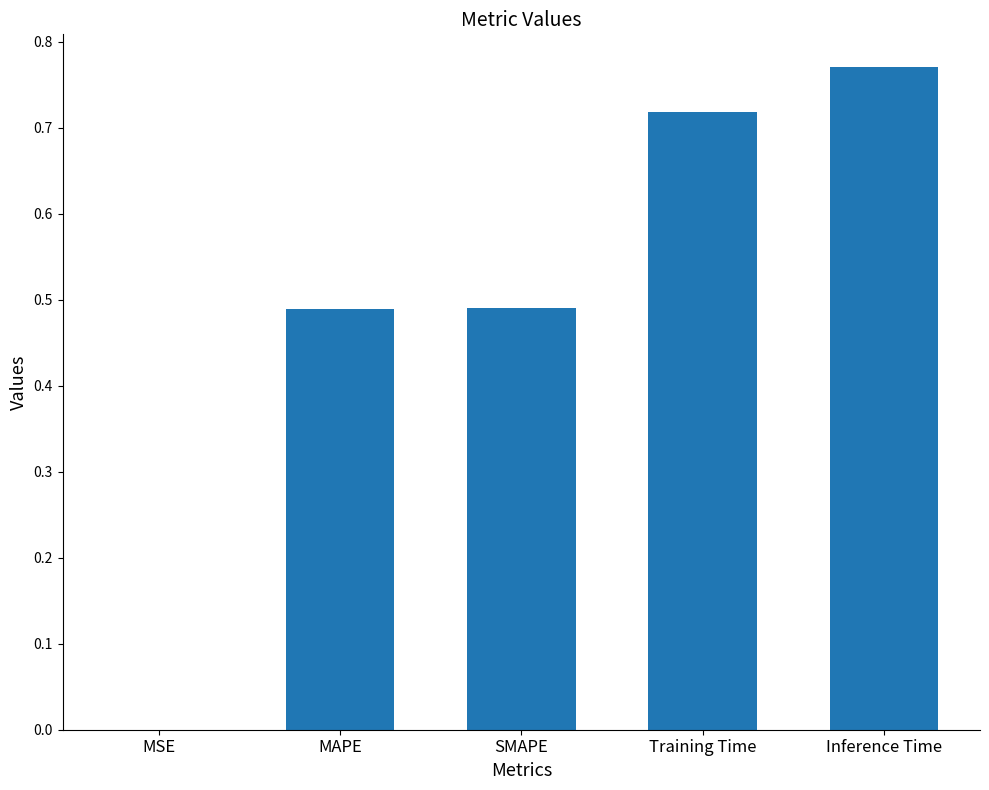

The chart shows a value of 0.5 at Training Time. True or false?

False